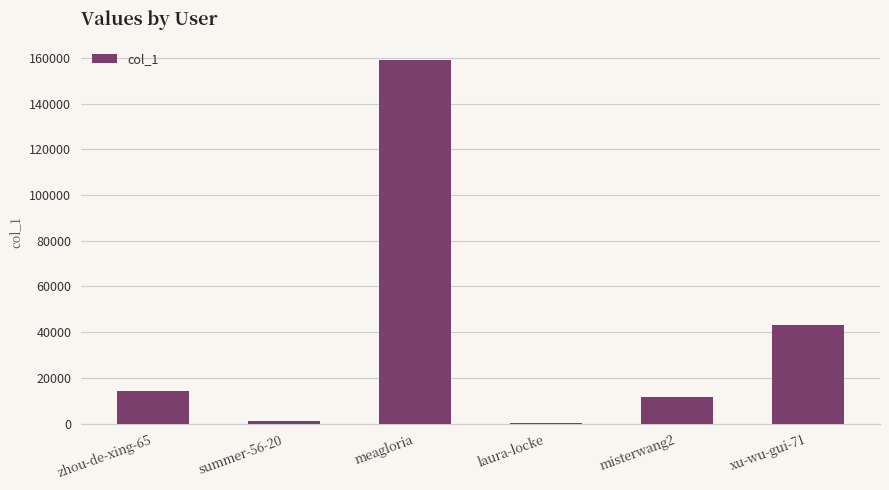

Reading right to left, extract all data points from this chart.

xu-wu-gui-71=43338	misterwang2=11734	laura-locke=115	meagloria=159236	summer-56-20=1317	zhou-de-xing-65=14270